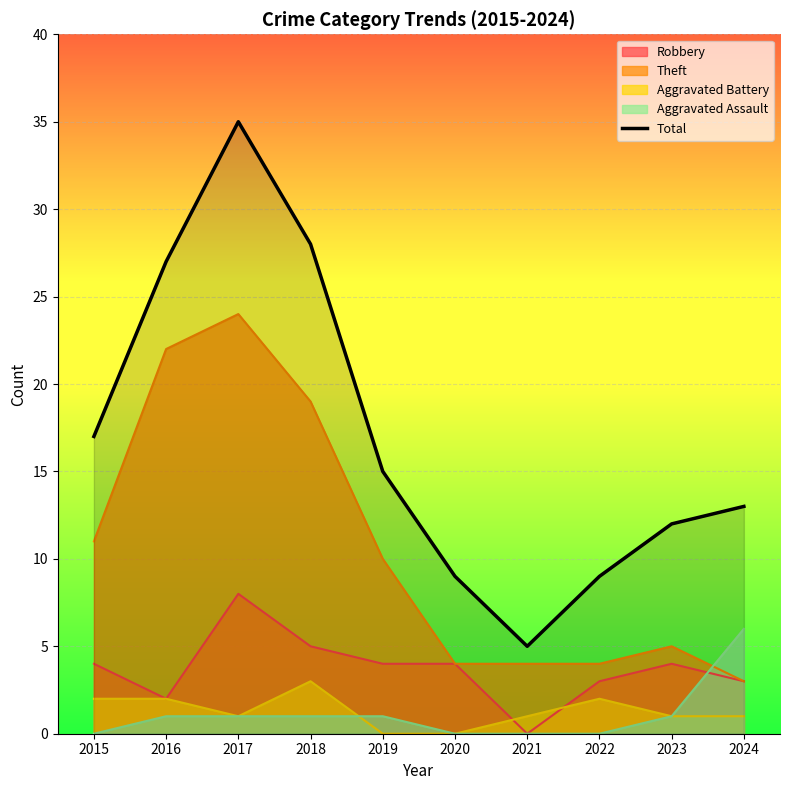

What is the minimum value shown in the chart?

0